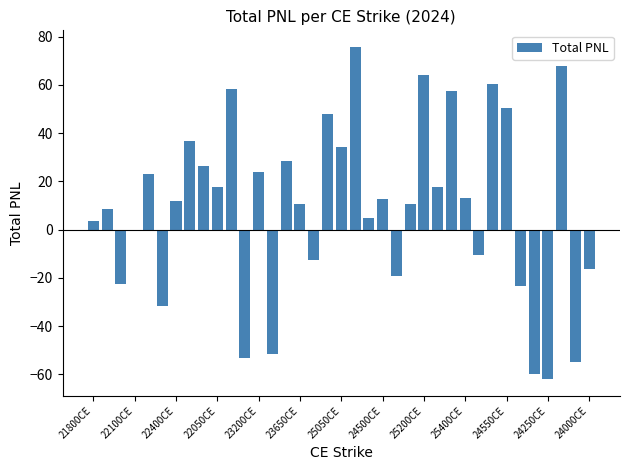

How many categories are shown in the chart?

37